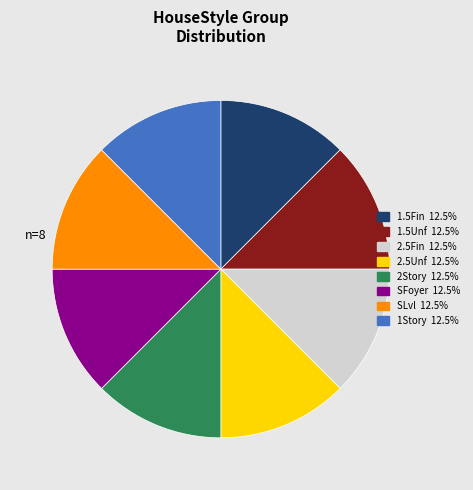

What is the ratio of the value at 1.5Unf to the value at 2.5Fin?

1.0